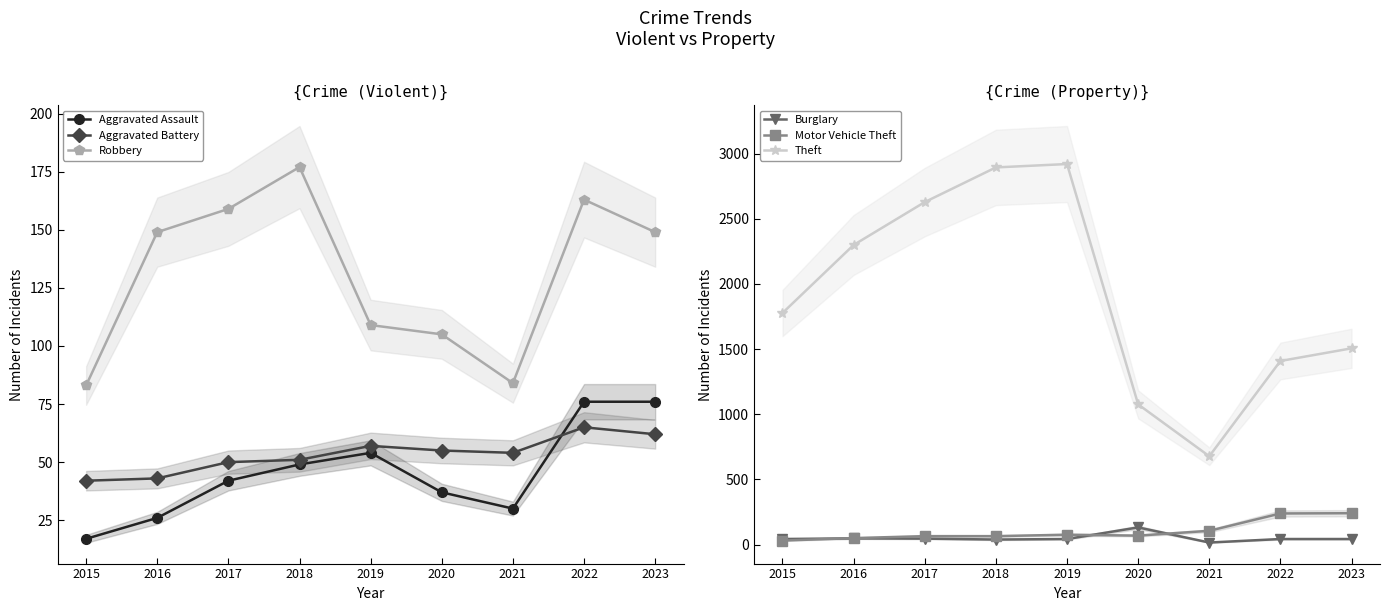

The Robbery series shows 177 at 2018. True or false?

True